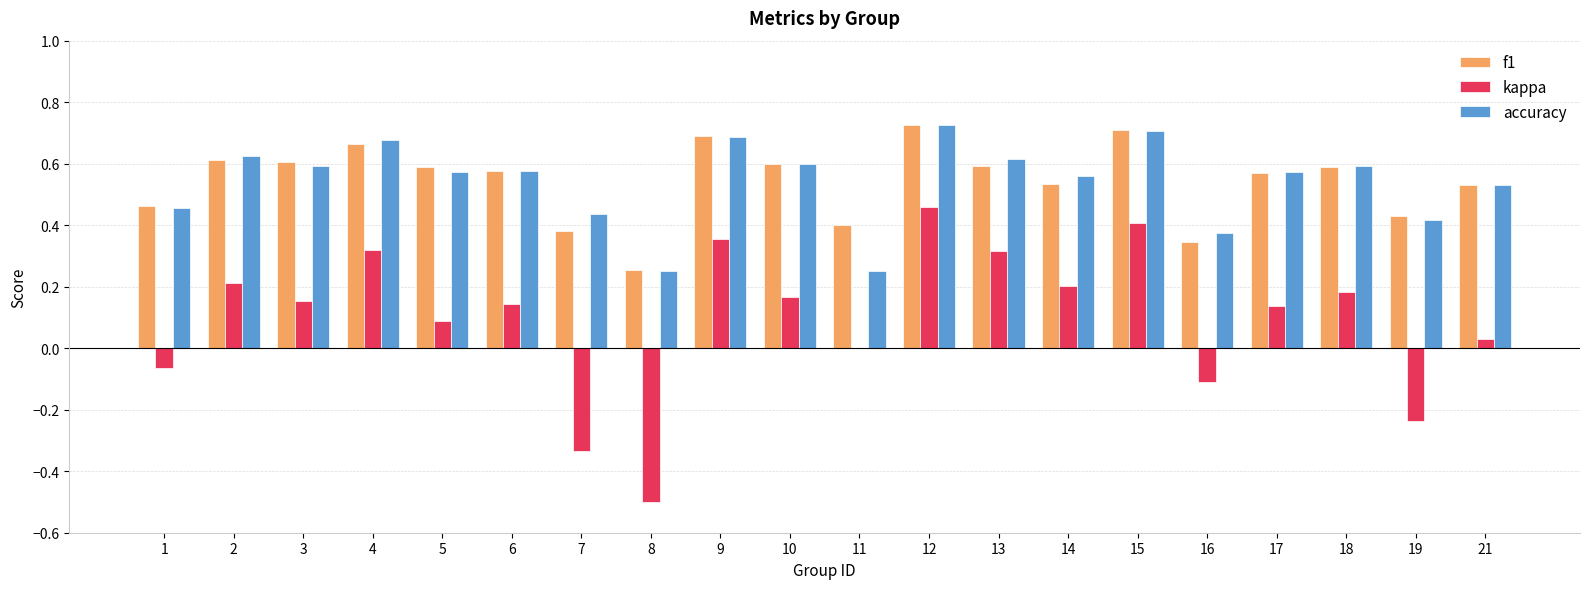

The value of kappa at 16 is -0.0. True or false?

False